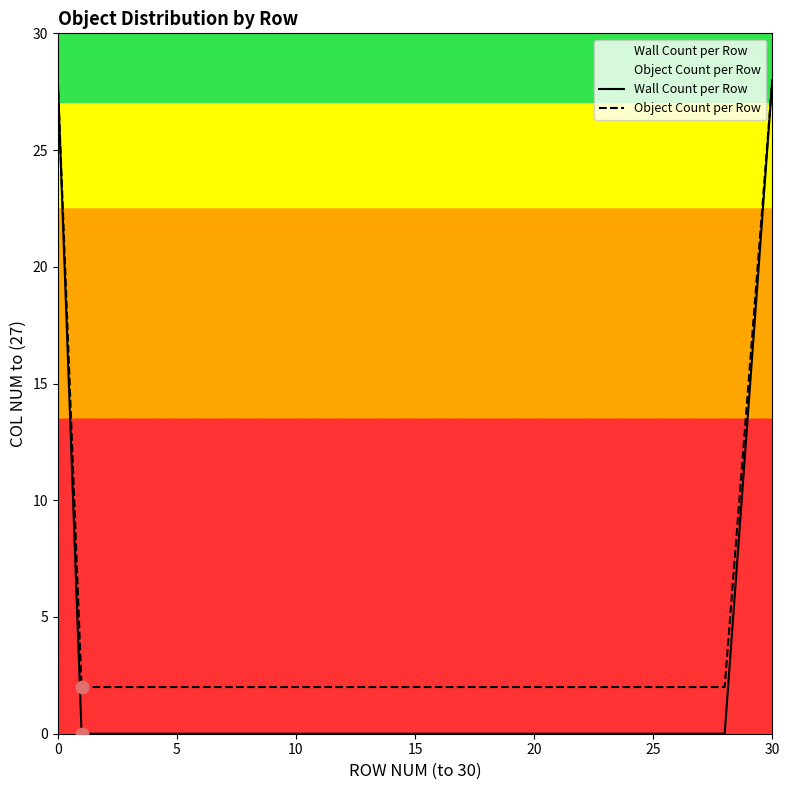

Is the value of Object Count per Row at 23 greater than the value of Wall Count per Row at 7?

Yes